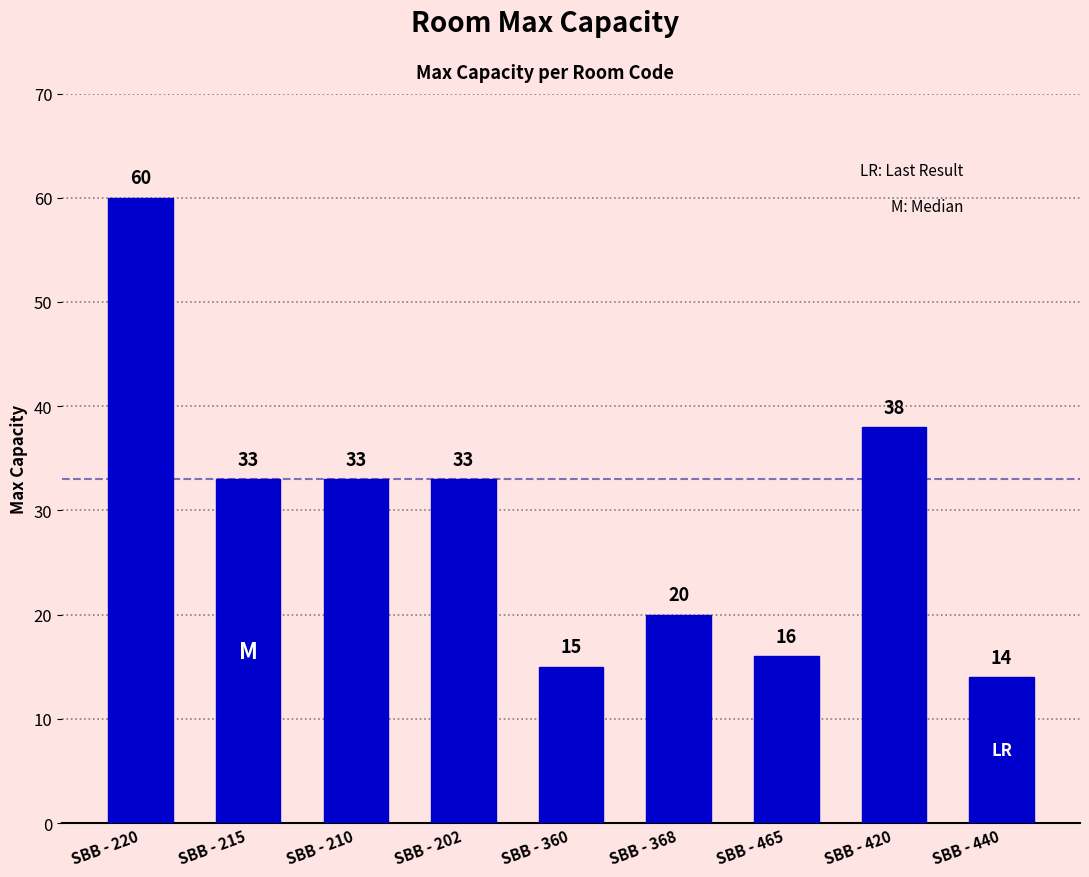

What value does the data have at SBB - 368?

20